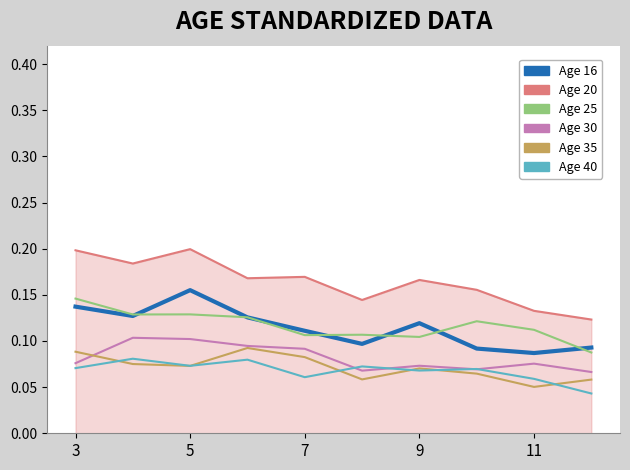

Rank the series by their maximum value, from highest to lowest.

Age 20, Age 16, Age 25, Age 30, Age 35, Age 40